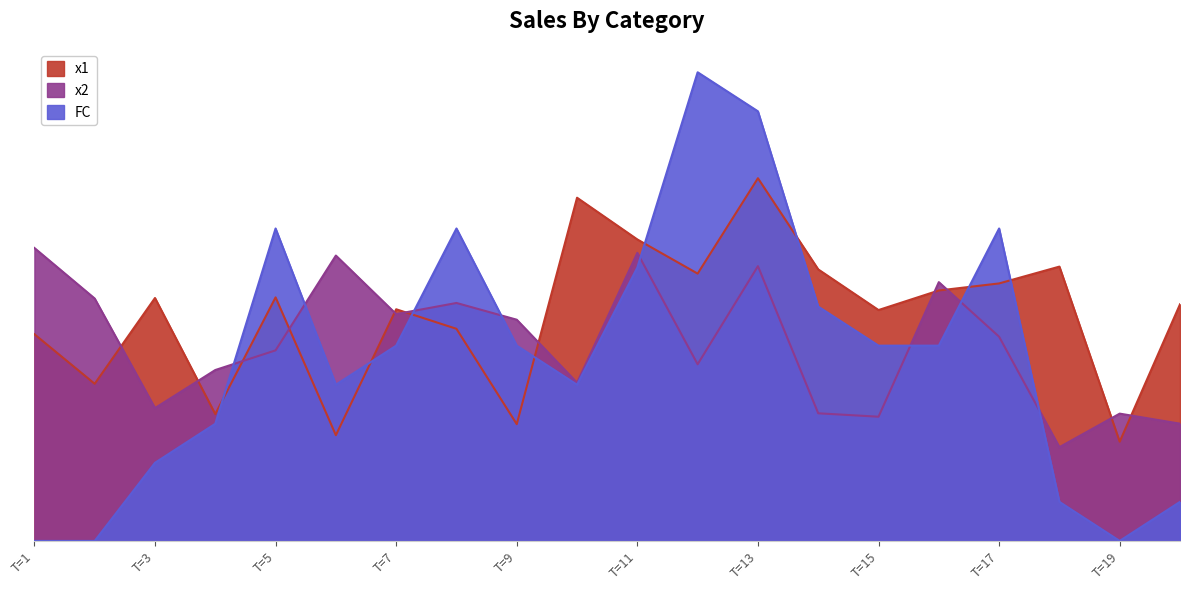

True or false: x1 and FC cross at least once.

True